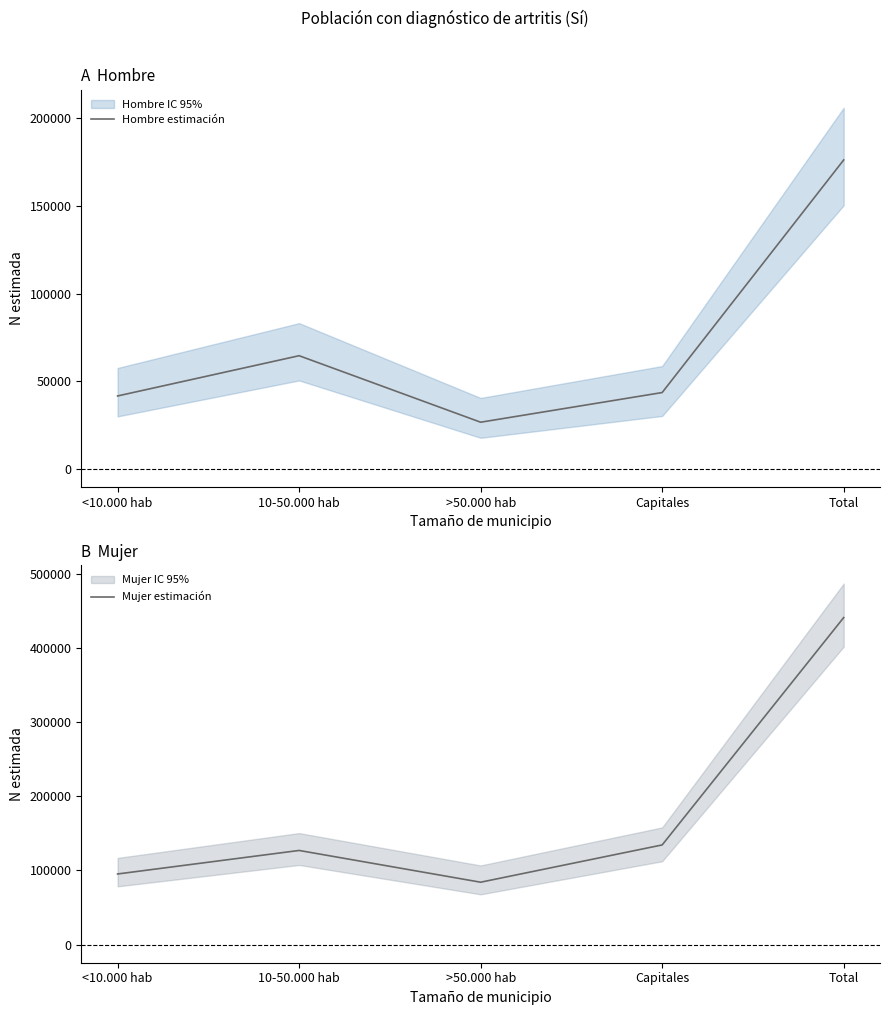

True or false: Mujer estimación and Hombre estimación intersect in this chart.

False